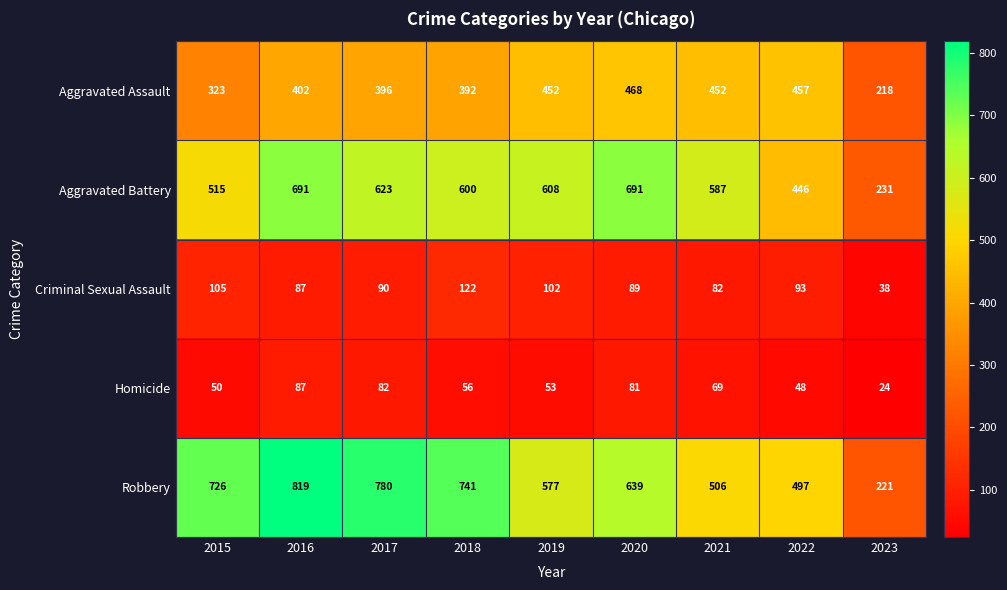

Which series has the largest range (max minus min)?

Robbery